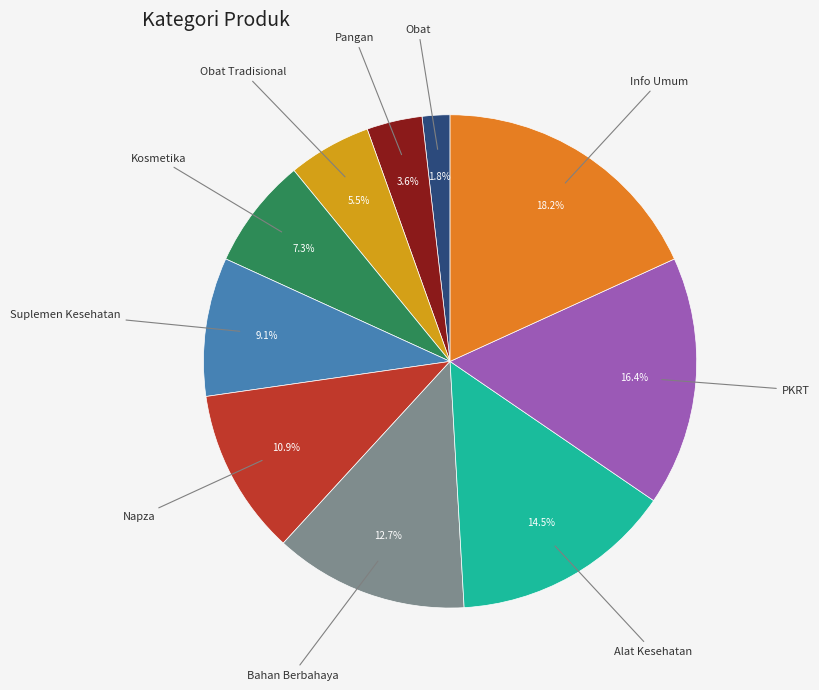

Is there a majority slice in this chart?

No